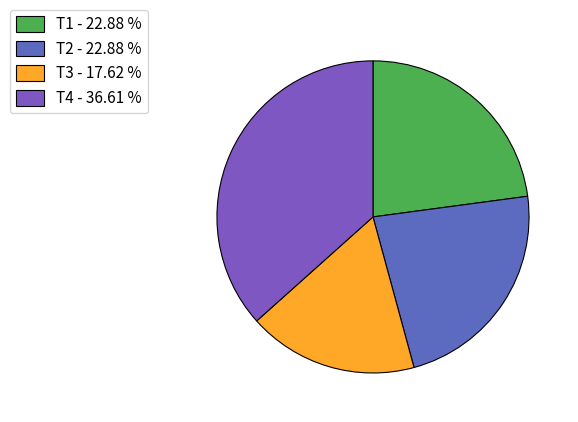

What is the largest slice in the pie chart?

T4